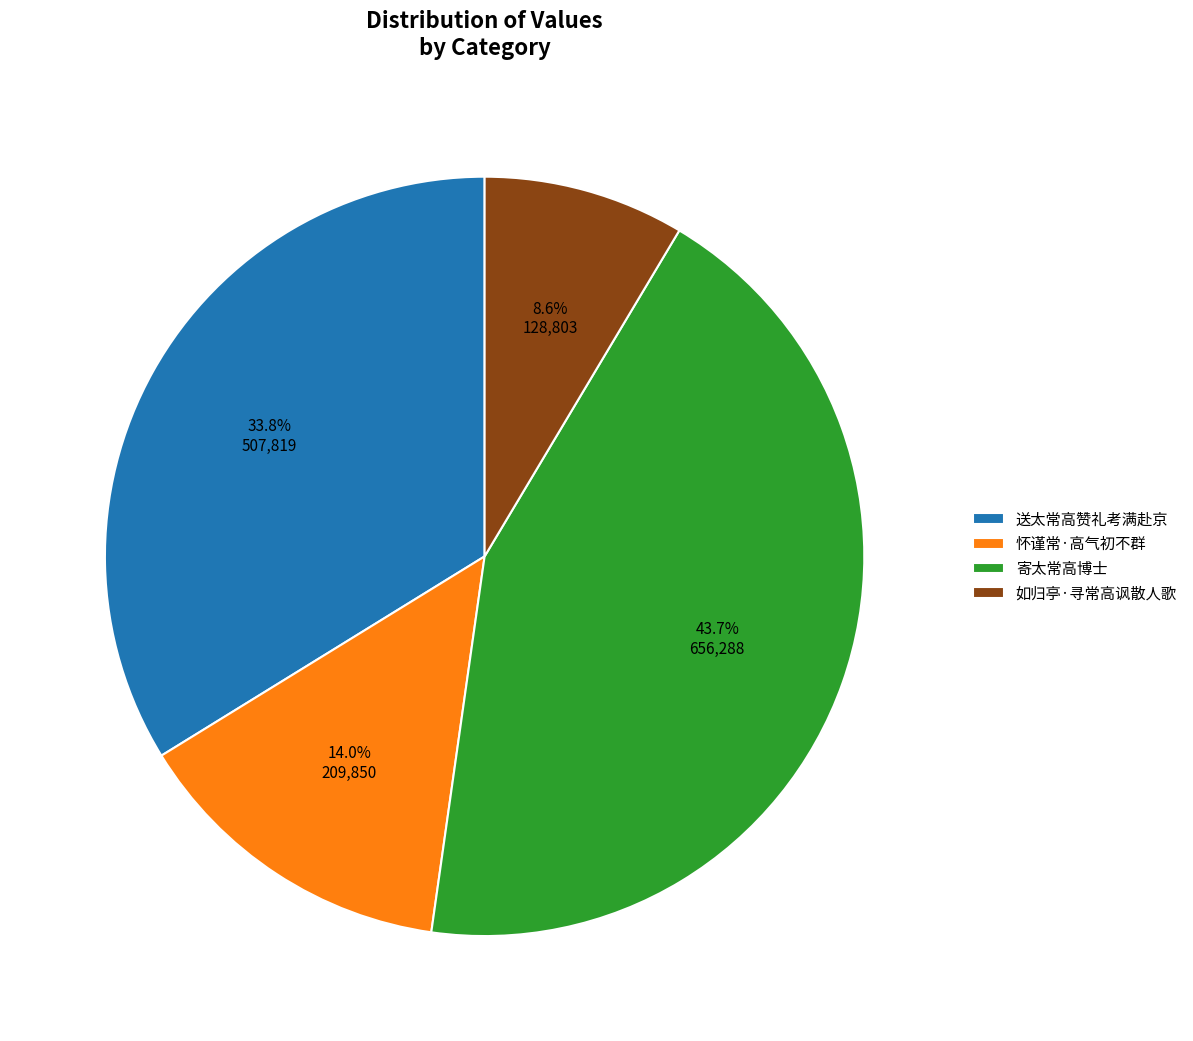

Which slice is the smallest?

如归亭·寻常高讽散人歌